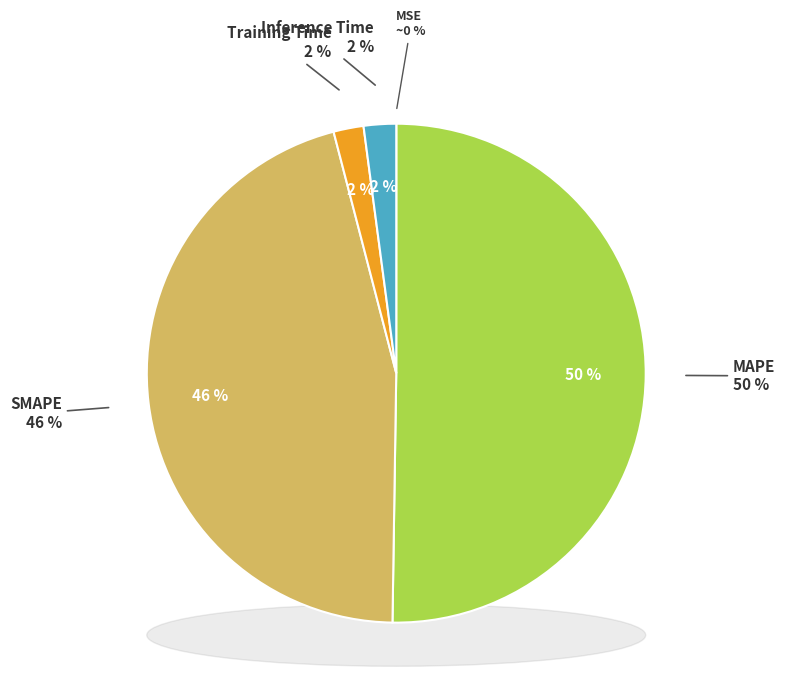

Is the sum of SMAPE and MAPE greater than half?

Yes